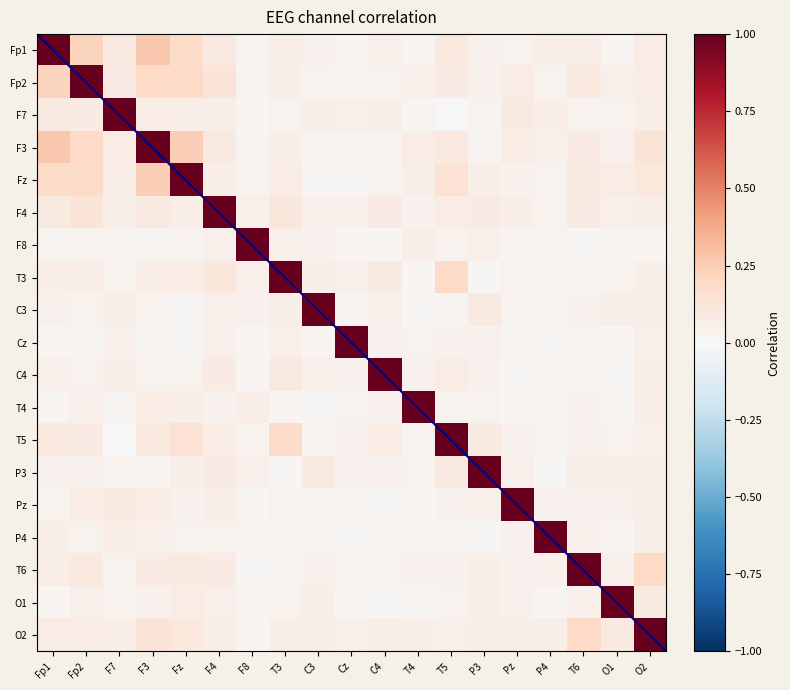

Reading left to right, extract all data points from this chart.

Fp1: 1.0	0.2	0.1	0.3	0.2	0.1	0.0	0.1	0.0	0.0	0.1	0.0	0.1	0.0	0.0	0.1	0.1	0.0	0.1
Fp2: 0.2	1.0	0.1	0.2	0.2	0.1	0.0	0.1	0.0	0.0	0.0	0.0	0.1	0.0	0.1	0.0	0.1	0.1	0.1
F7: 0.1	0.1	1.0	0.1	0.1	0.1	0.0	0.0	0.1	0.0	0.1	0.0	0.0	0.0	0.1	0.1	0.0	0.0	0.1
F3: 0.3	0.2	0.1	1.0	0.2	0.1	0.0	0.1	0.0	0.0	0.0	0.1	0.1	0.0	0.1	0.1	0.1	0.0	0.1
Fz: 0.2	0.2	0.1	0.2	1.0	0.1	0.0	0.1	0.0	0.0	0.0	0.1	0.1	0.1	0.0	0.0	0.1	0.1	0.1
F4: 0.1	0.1	0.1	0.1	0.1	1.0	0.0	0.1	0.1	0.1	0.1	0.0	0.1	0.1	0.1	0.0	0.1	0.0	0.1
F8: 0.0	0.0	0.0	0.0	0.0	0.0	1.0	0.1	0.0	0.0	0.0	0.1	0.0	0.1	0.0	0.0	0.0	0.0	0.0
T3: 0.1	0.1	0.0	0.1	0.1	0.1	0.1	1.0	0.1	0.1	0.1	0.0	0.2	0.0	0.0	0.0	0.0	0.0	0.1
C3: 0.0	0.0	0.1	0.0	0.0	0.1	0.0	0.1	1.0	0.0	0.1	0.0	0.0	0.1	0.0	0.0	0.0	0.1	0.1
Cz: 0.0	0.0	0.0	0.0	0.0	0.1	0.0	0.1	0.0	1.0	0.0	0.0	0.0	0.0	0.0	0.0	0.0	0.0	0.0
C4: 0.1	0.0	0.1	0.0	0.0	0.1	0.0	0.1	0.1	0.0	1.0	0.0	0.1	0.0	0.0	0.0	0.0	0.0	0.1
T4: 0.0	0.0	0.0	0.1	0.1	0.0	0.1	0.0	0.0	0.0	0.0	1.0	0.0	0.0	0.0	0.0	0.0	0.0	0.1
T5: 0.1	0.1	0.0	0.1	0.1	0.1	0.0	0.2	0.0	0.0	0.1	0.0	1.0	0.1	0.0	0.0	0.0	0.0	0.1
P3: 0.0	0.0	0.0	0.0	0.1	0.1	0.1	0.0	0.1	0.0	0.0	0.0	0.1	1.0	0.1	0.0	0.1	0.1	0.1
Pz: 0.0	0.1	0.1	0.1	0.0	0.1	0.0	0.0	0.0	0.0	0.0	0.0	0.0	0.1	1.0	0.0	0.0	0.0	0.1
P4: 0.1	0.0	0.1	0.1	0.0	0.0	0.0	0.0	0.0	0.0	0.0	0.0	0.0	0.0	0.0	1.0	0.1	0.0	0.1
T6: 0.1	0.1	0.0	0.1	0.1	0.1	0.0	0.0	0.0	0.0	0.0	0.0	0.0	0.1	0.0	0.1	1.0	0.0	0.2
O1: 0.0	0.1	0.0	0.0	0.1	0.0	0.0	0.0	0.1	0.0	0.0	0.0	0.0	0.1	0.0	0.0	0.0	1.0	0.1
O2: 0.1	0.1	0.1	0.1	0.1	0.1	0.0	0.1	0.1	0.0	0.1	0.1	0.1	0.1	0.1	0.1	0.2	0.1	1.0